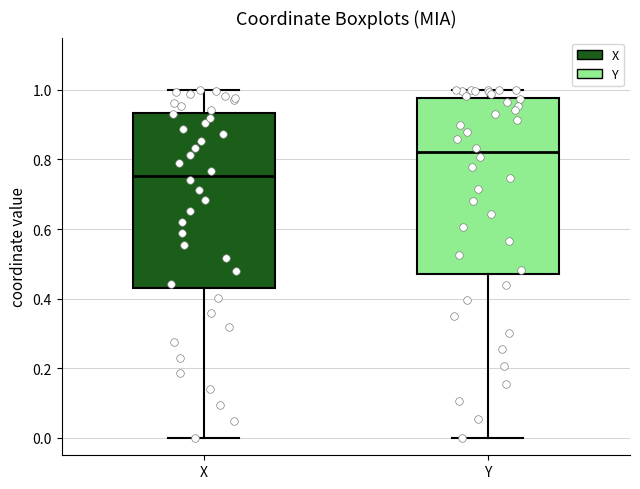

Reading left to right, read every box against the y-axis: the position of its median line, the range the box covers, and the ends of its whiskers. The values are not printed on the chart, so give them approximately, as read against the axis.

X: median 0.76, box 0.44 to 0.94, whiskers 0.00 to 1.00
Y: median 0.82, box 0.48 to 0.98, whiskers 0.00 to 1.00